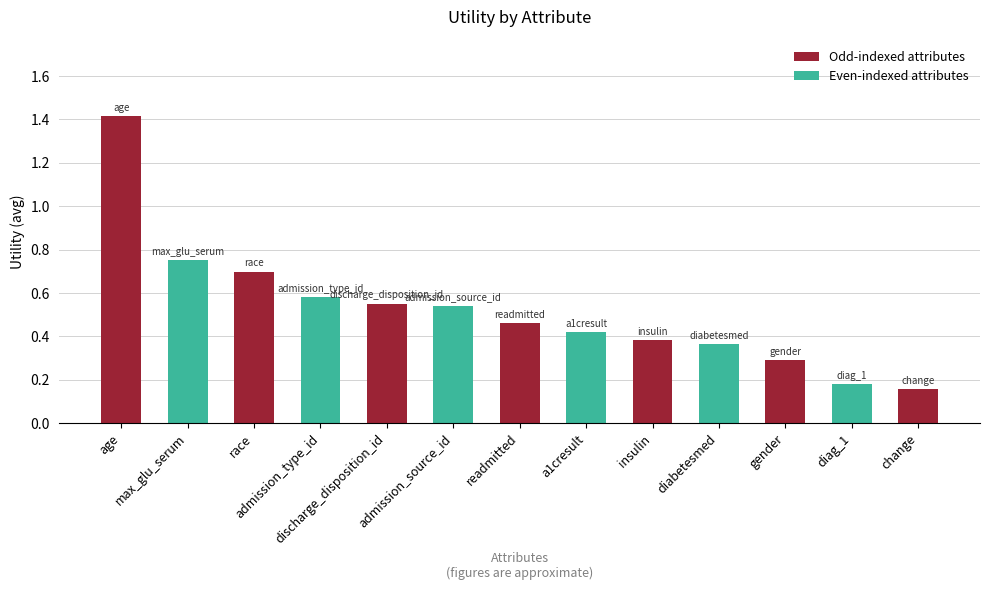

Are the bars grouped side by side (vs. stacked)?

No